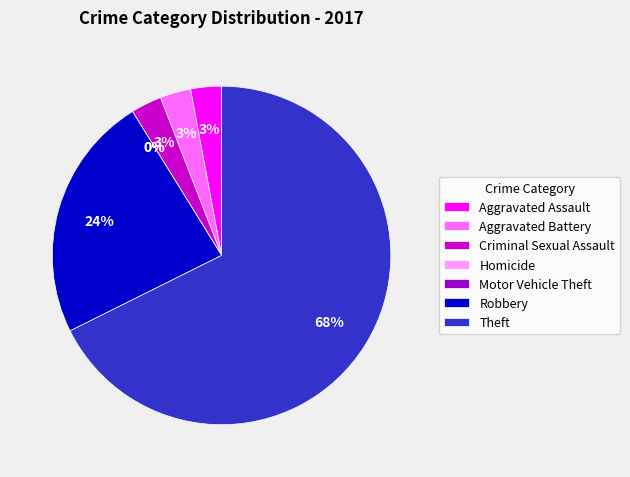

Rank the categories by value from lowest to highest.

Homicide, Motor Vehicle Theft, Aggravated Assault, Aggravated Battery, Criminal Sexual Assault, Robbery, Theft